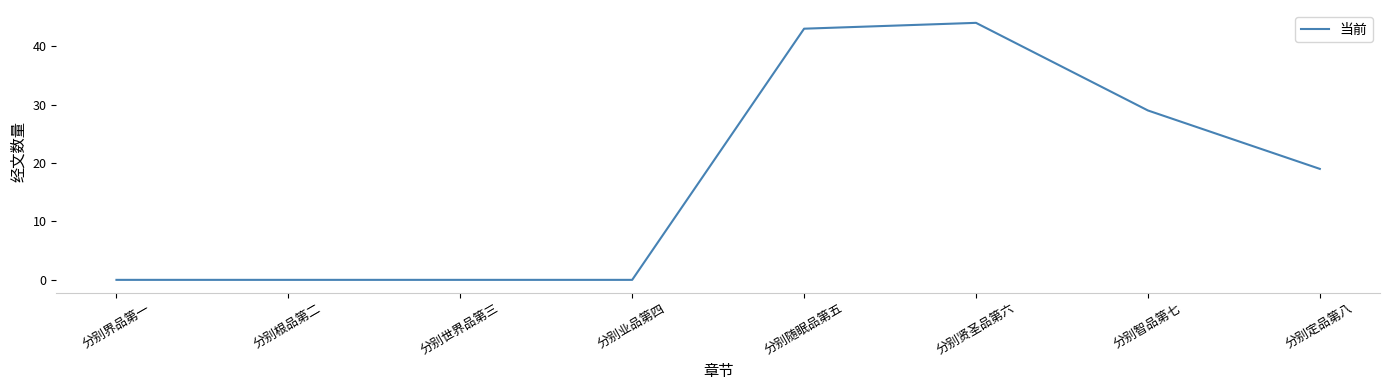

The value at 分别业品第四 is 0. True or false?

True